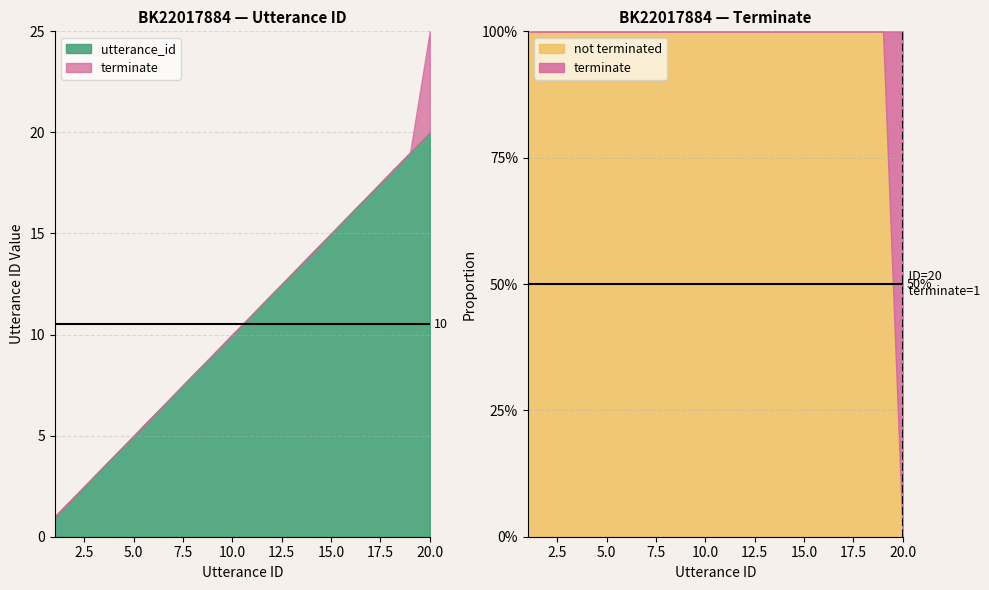

List the series in order of their overall mean, lowest first.

terminate, utterance_id